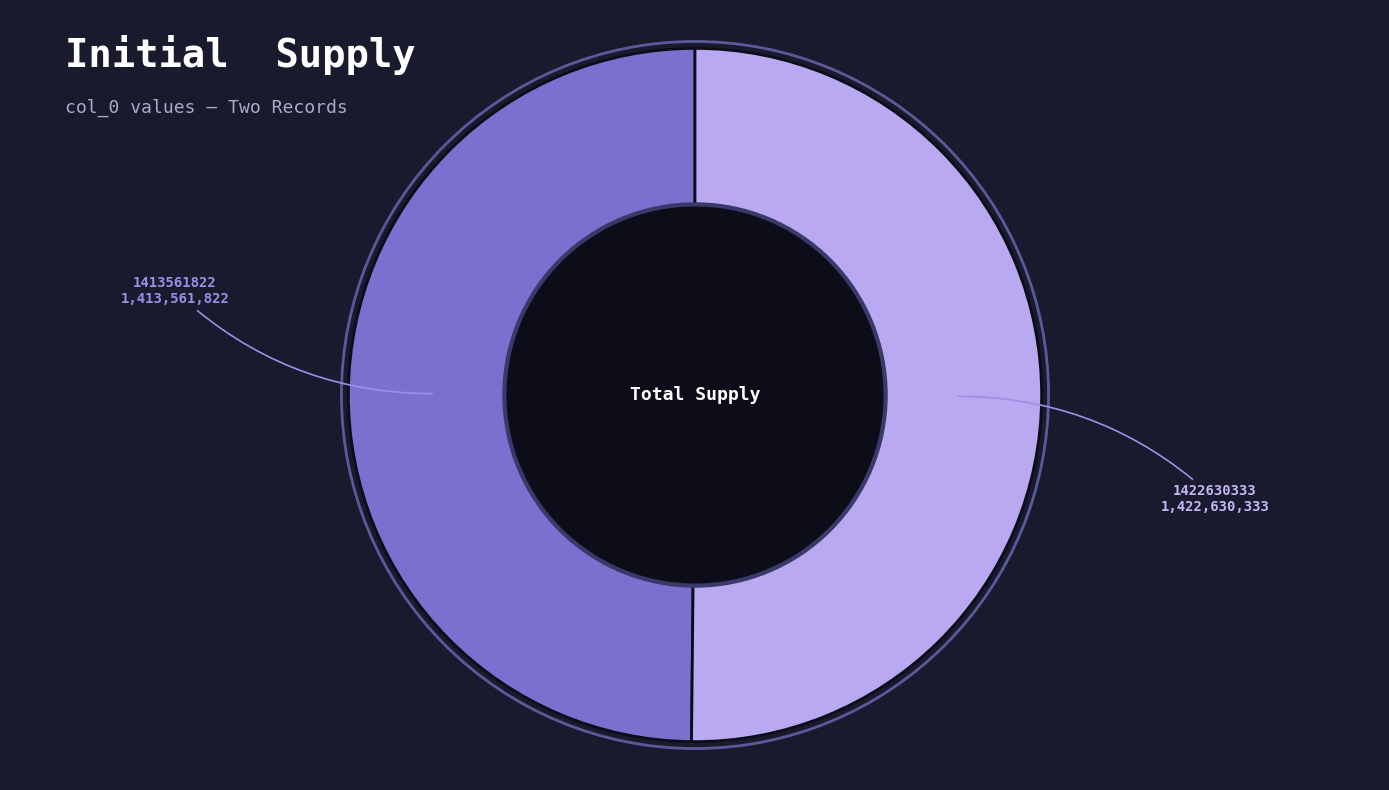

Is it true that 1422630333 is 58% of the pie?

False